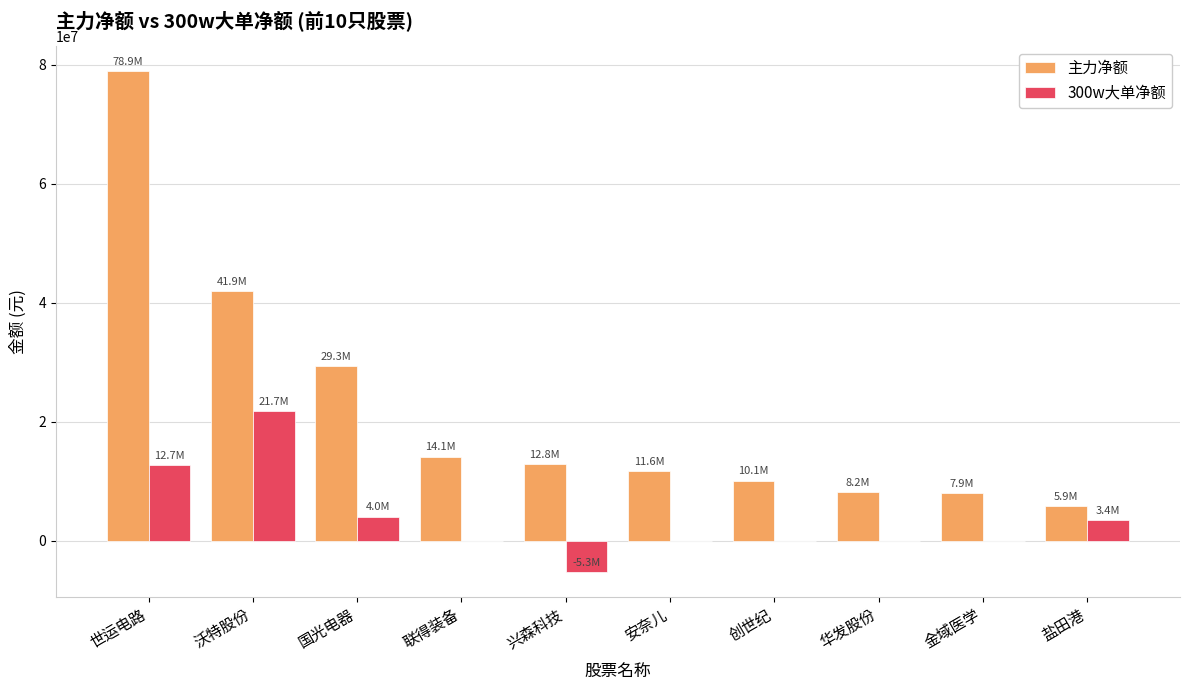

Where does the 300w大单净额 series first go above 0?

世运电路